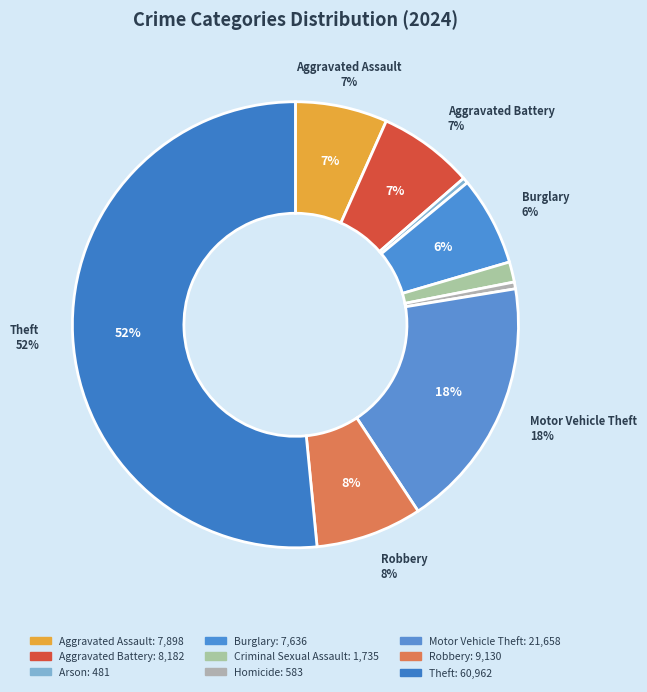

To the nearest percent, what is the difference between the Aggravated Assault and Motor Vehicle Theft slice percentages?

12%